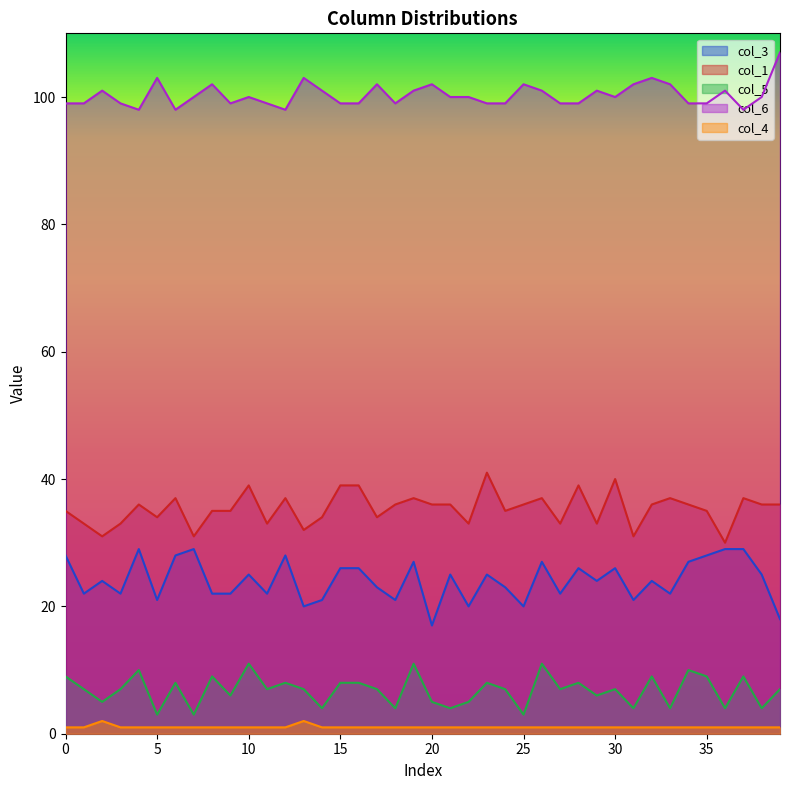

Count the col_6 values in the range 99 to 102.

32